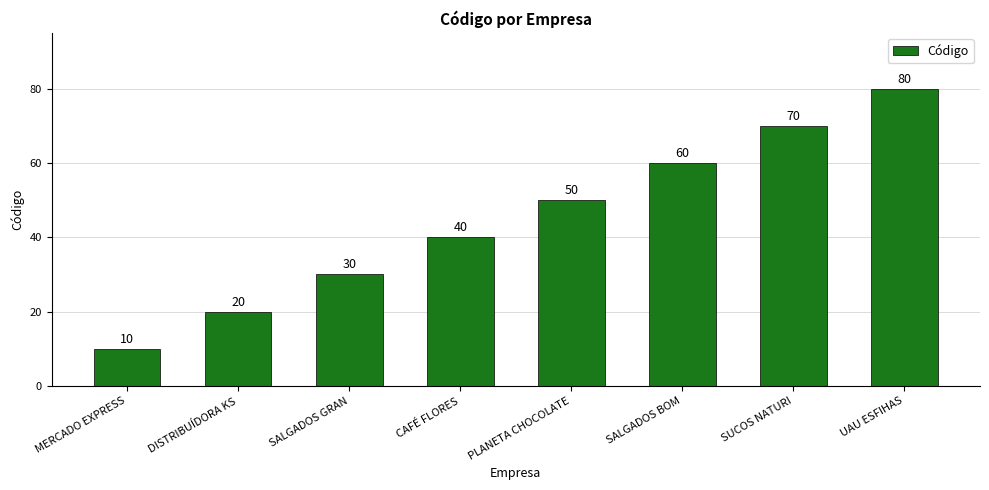

What position from the left is SALGADOS BOM?

6